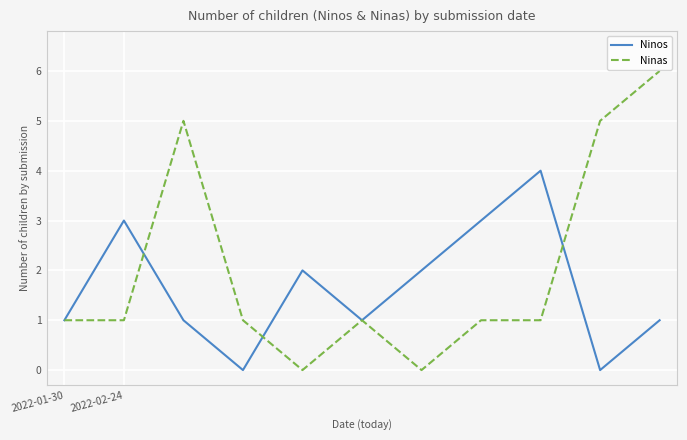

Which series has the largest range (max minus min)?

Ninas